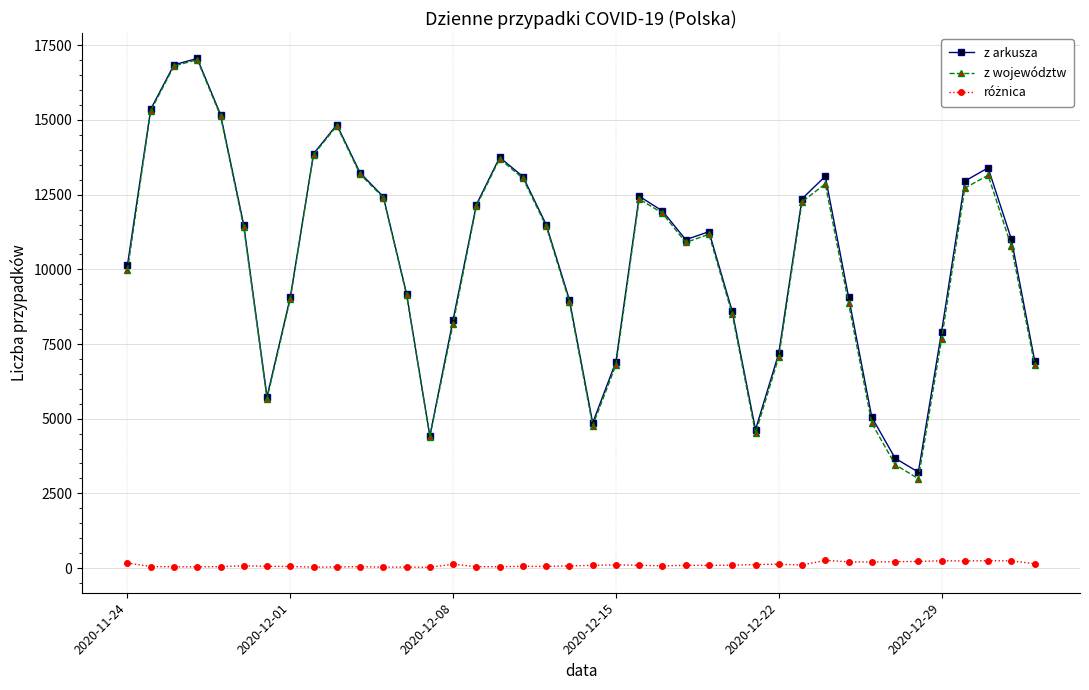

True or false: z arkusza has more than 1 points higher than both neighbors.

True